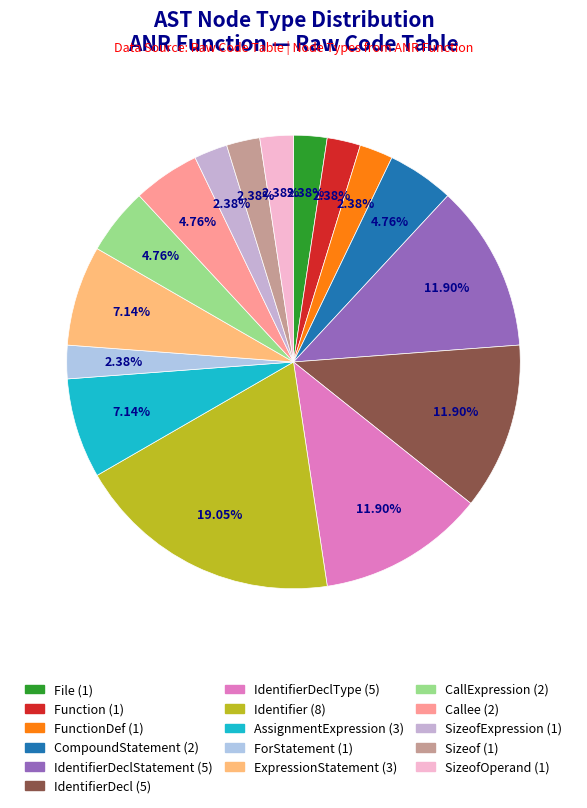

How many segments does this pie chart have?

16